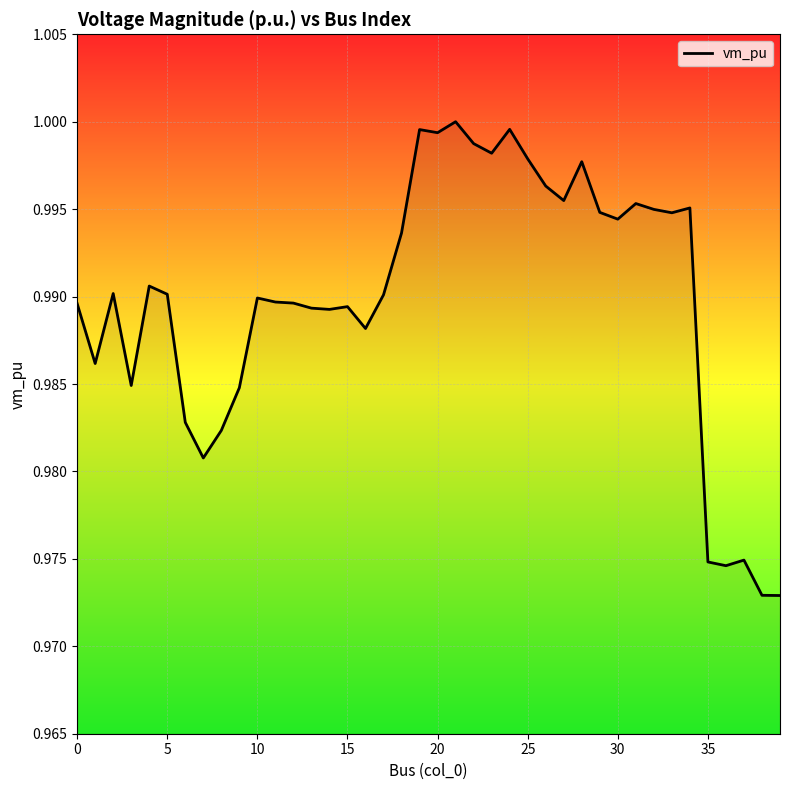

What is the average value?

1.0